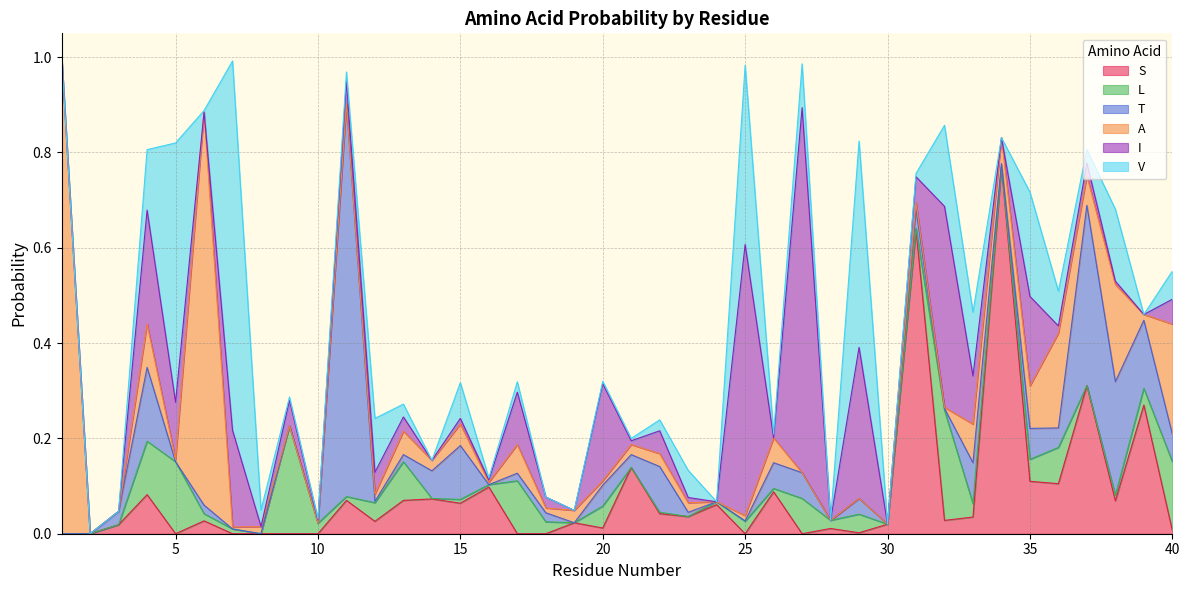

What are all the series names shown in the legend?

S, L, T, A, I, V